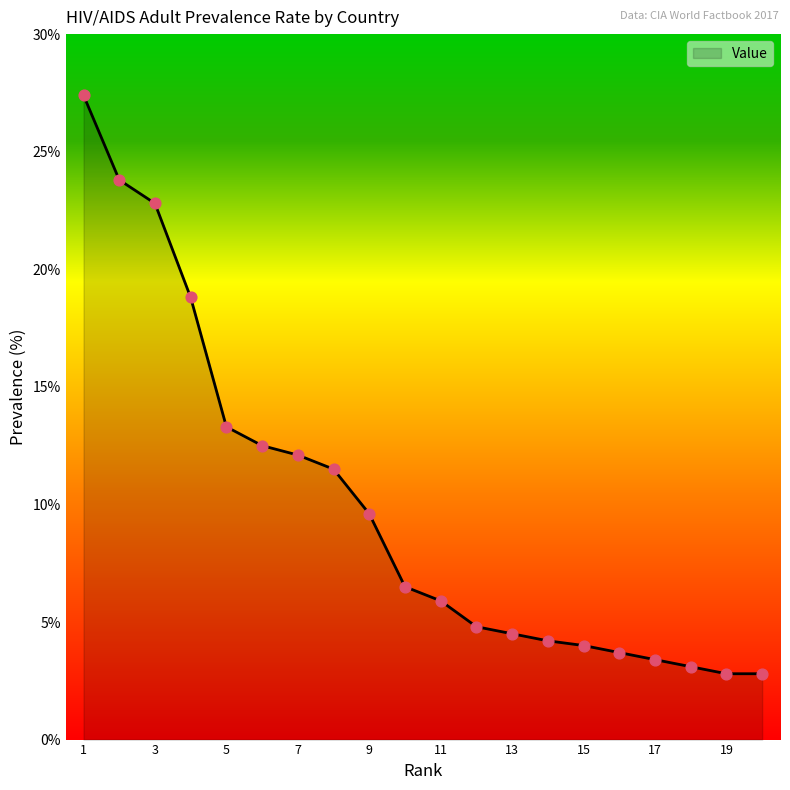

What is the difference between the maximum and minimum values?

24.6